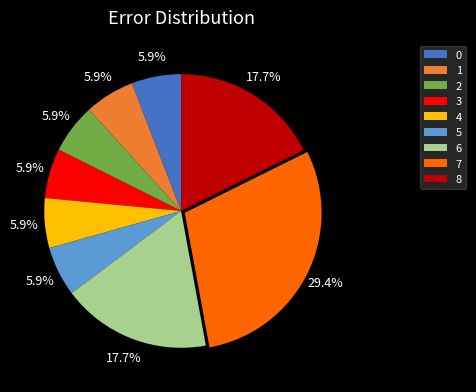

Do 4 and 1 together represent more than half of the pie?

No